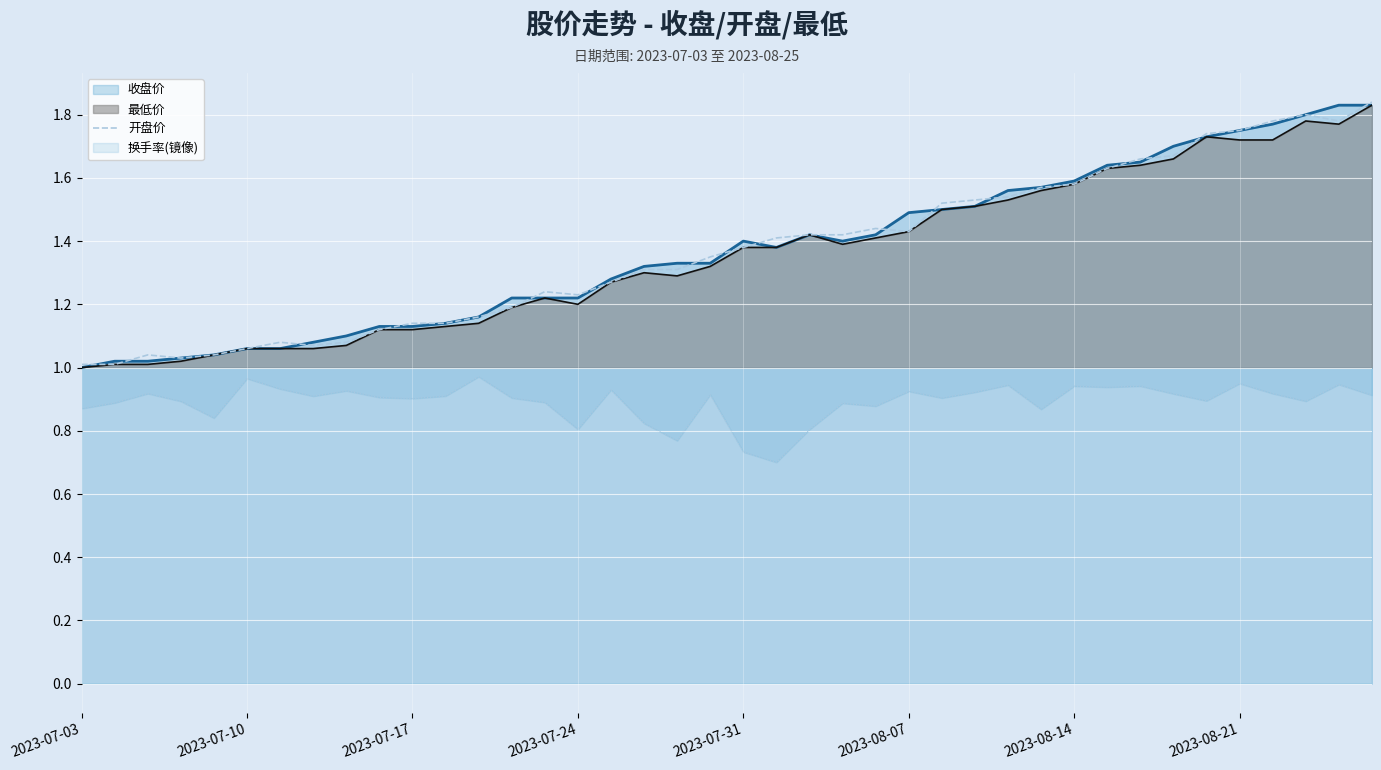

The chart shows a value of 0.6 at 23. True or false?

False